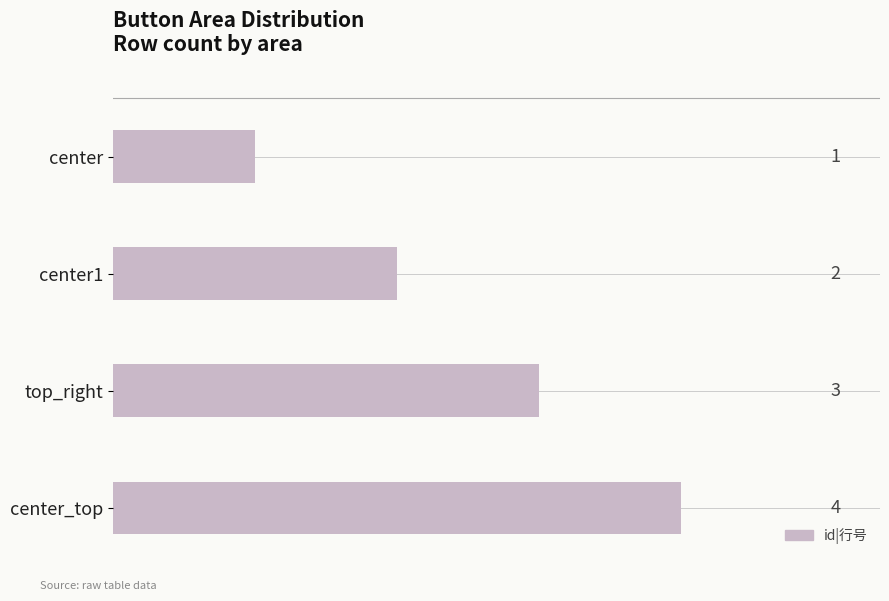

What is the difference between the maximum and minimum values?

3